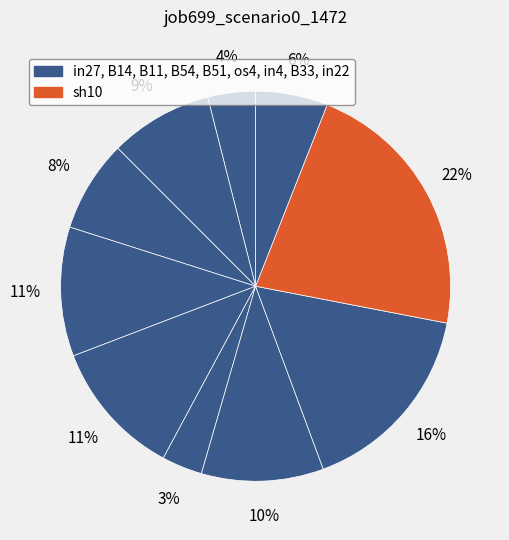

Count the number of slices in the pie.

10